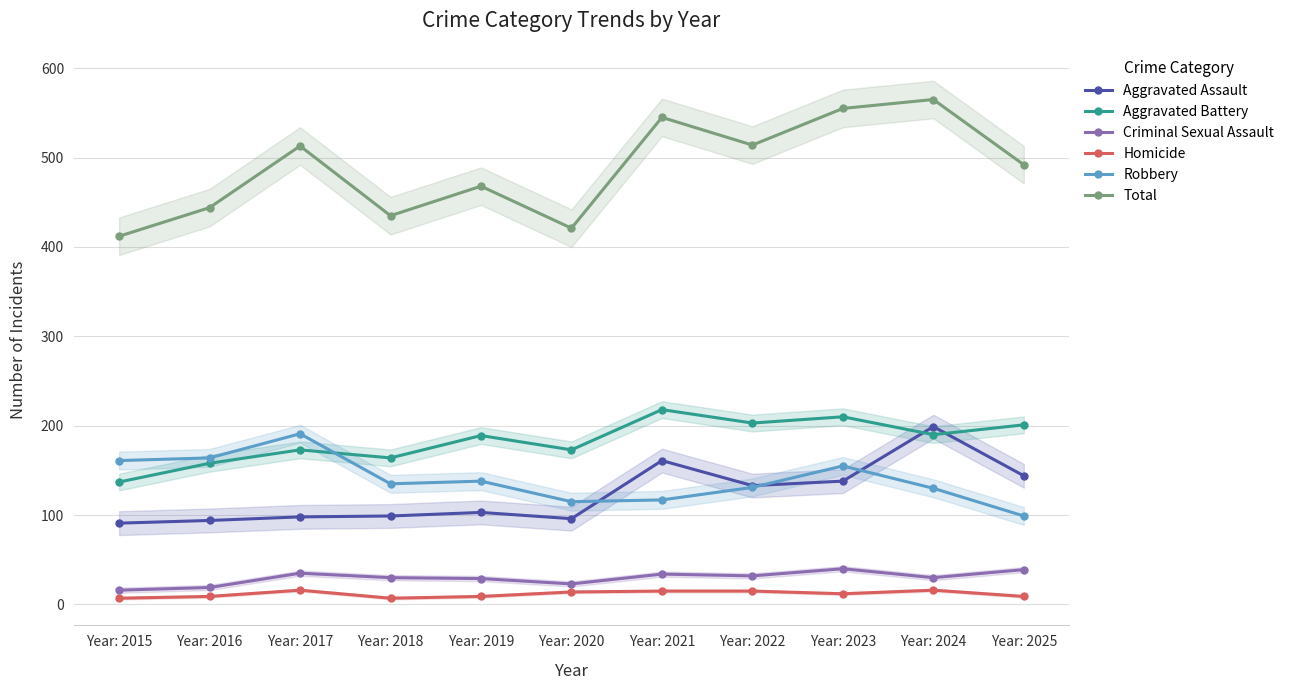

At which label is Aggravated Assault closest to 145?

Year: 2025